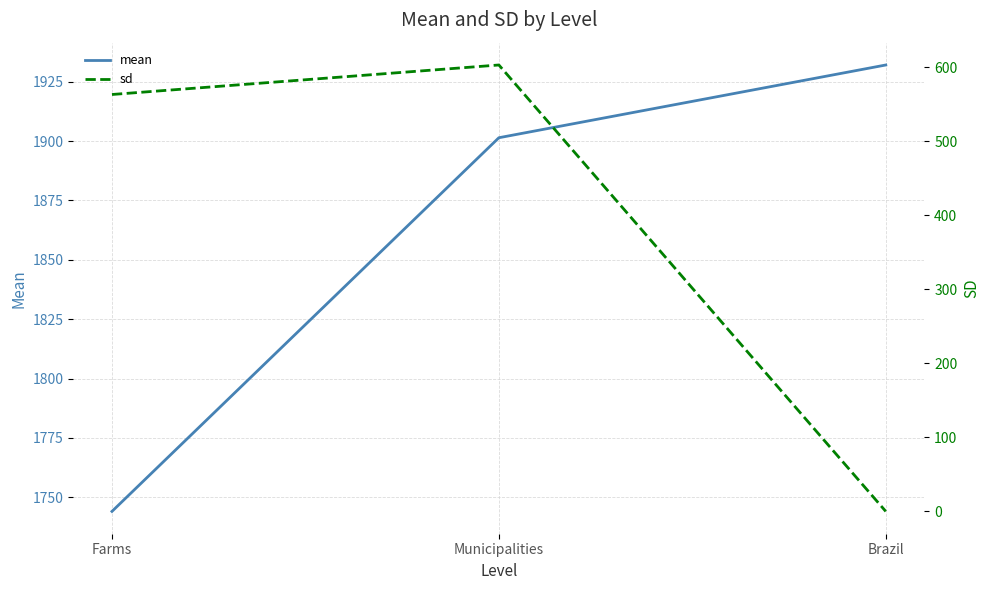

Reading left to right, list all the values displayed in this chart.

mean: 1744.1	1901.4	1932.0
sd: 563.0	602.8	0.0